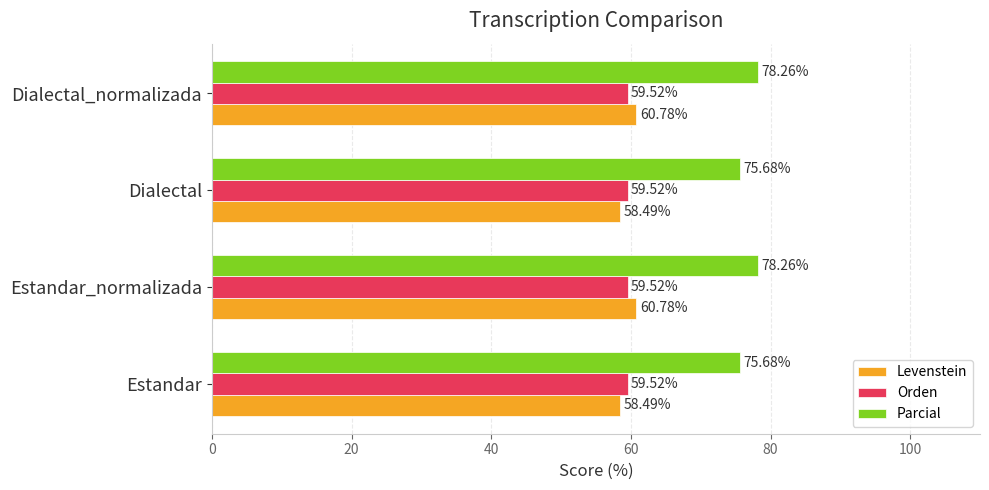

Which series has the largest total across all categories?

Parcial